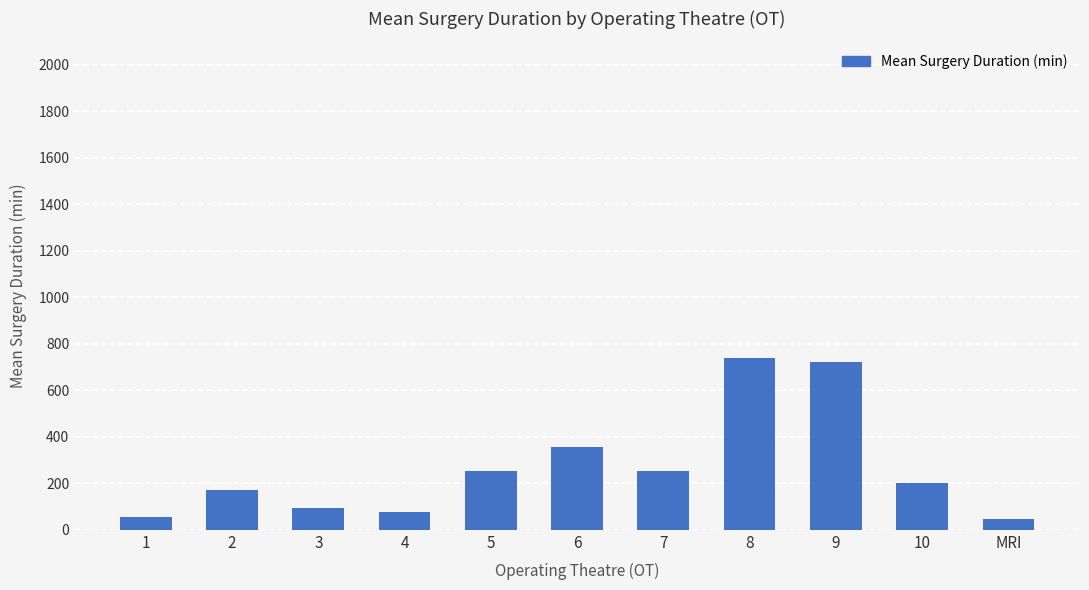

What is the ratio of the value at 8 to the value at 1?

13.9